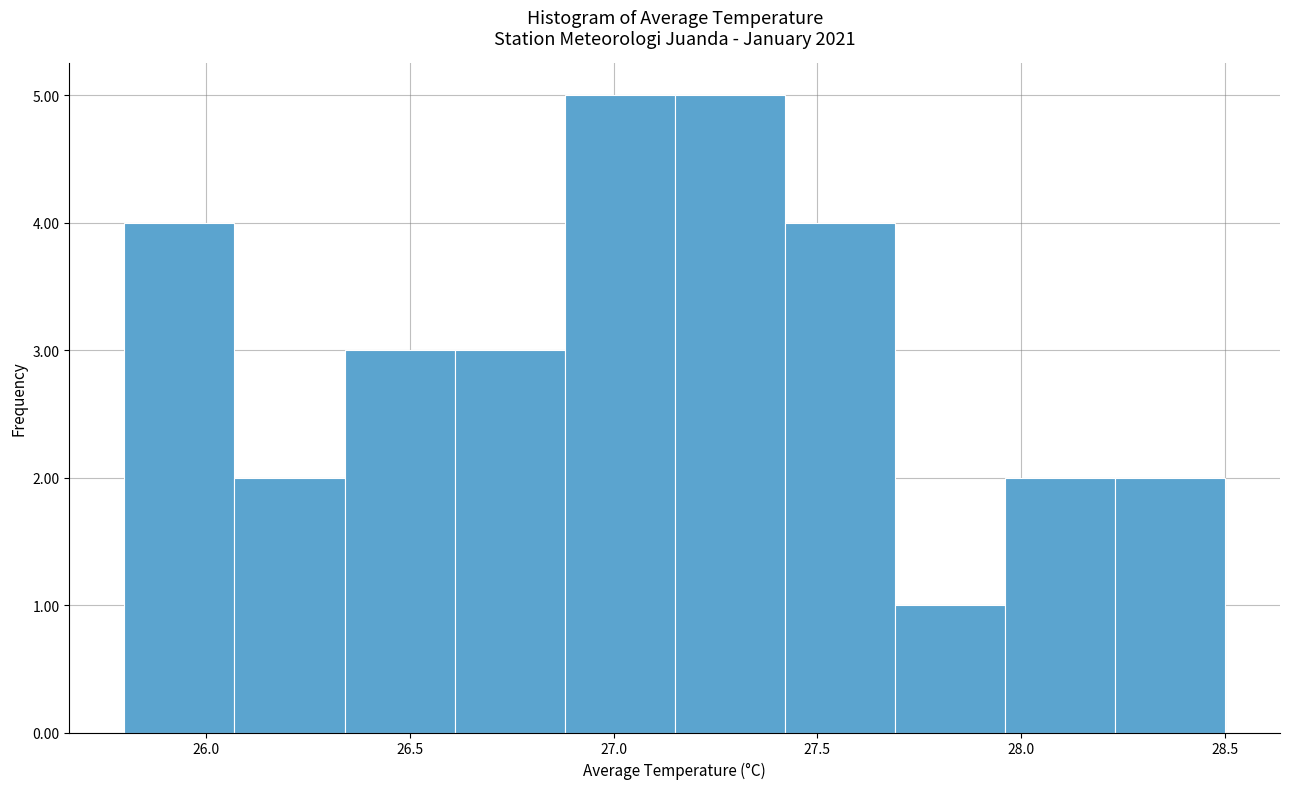

What is the height of the bar covering 26.34 to 26.61 on the x-axis? Neither the bar edges nor the heights are printed on the chart, so give them approximately, as read against the axes.

3